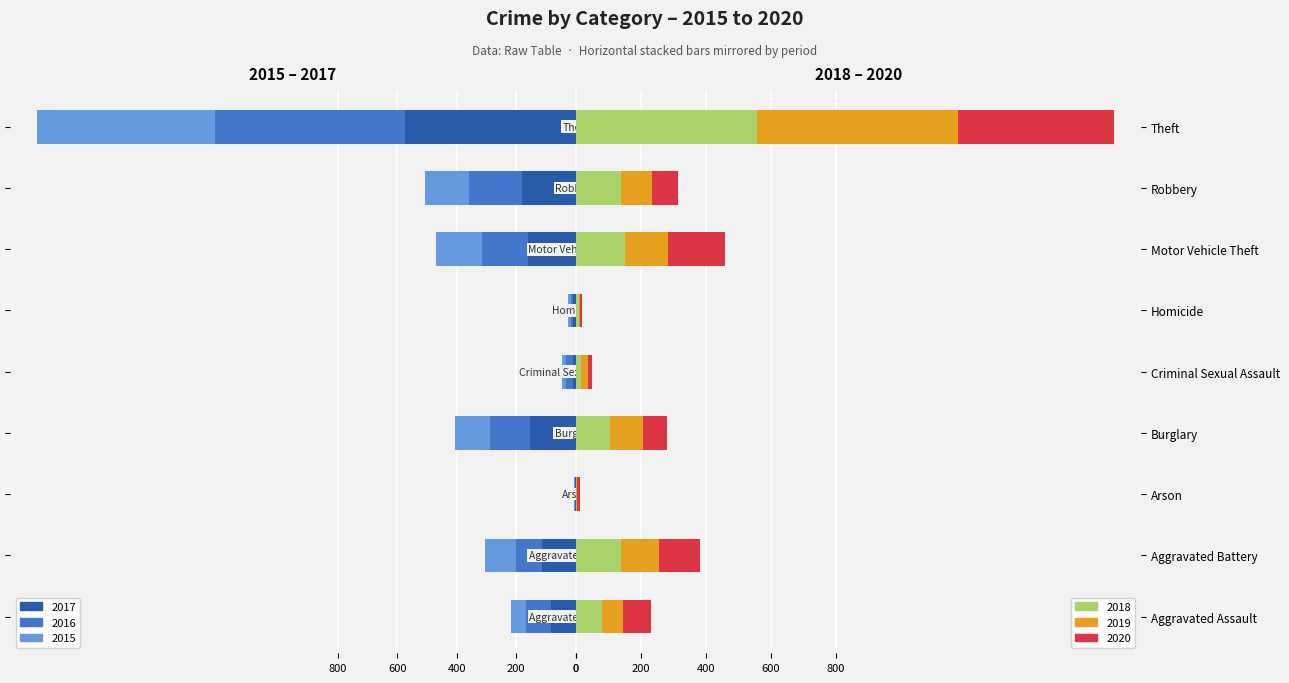

Reading left to right, transcribe all the data shown in this chart.

2015: -51	-102	-4	-120	-12	-8	-154	-149	-598
2016: -85	-90	-1	-135	-22	-8	-153	-179	-640
2017: -82	-112	-1	-152	-10	-8	-161	-180	-575
2018: 81	139	2	106	18	10	153	140	556
2019: 66	116	2	100	19	5	132	95	618
2020: 84	128	9	74	14	6	174	81	479